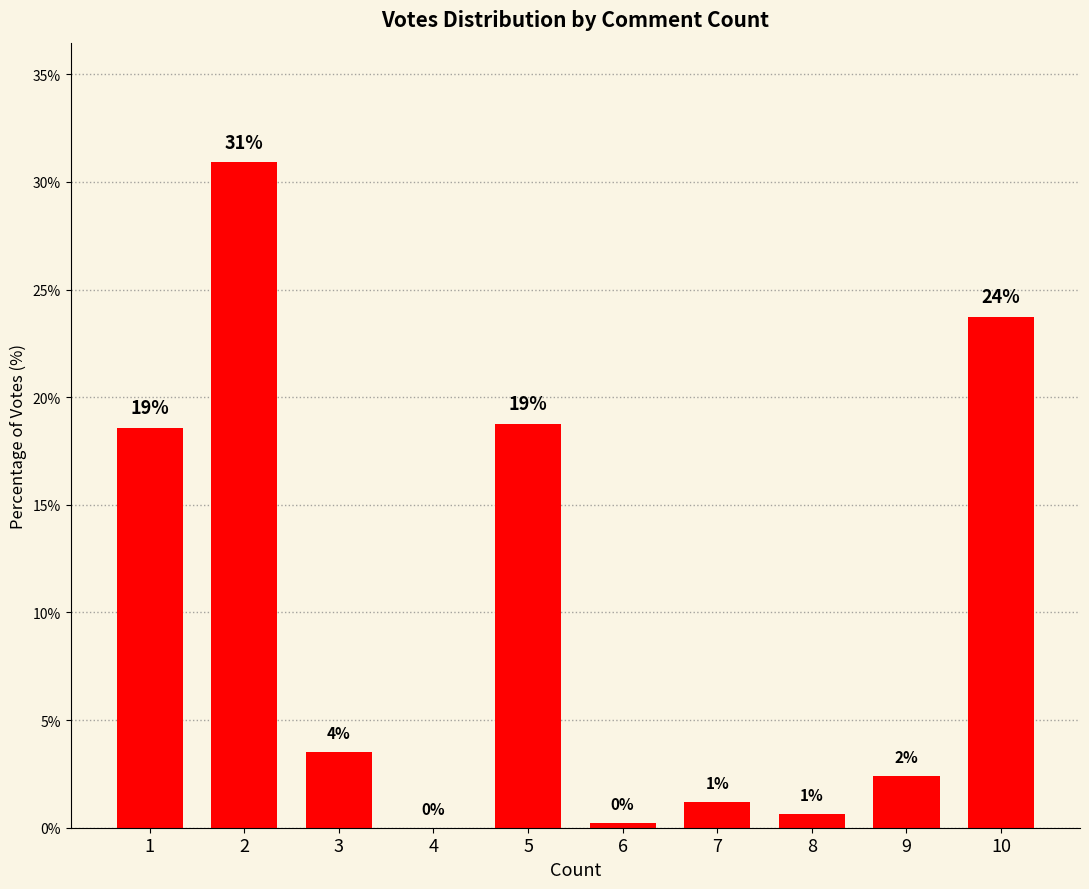

The chart shows a value of 1.6 at 7. True or false?

False